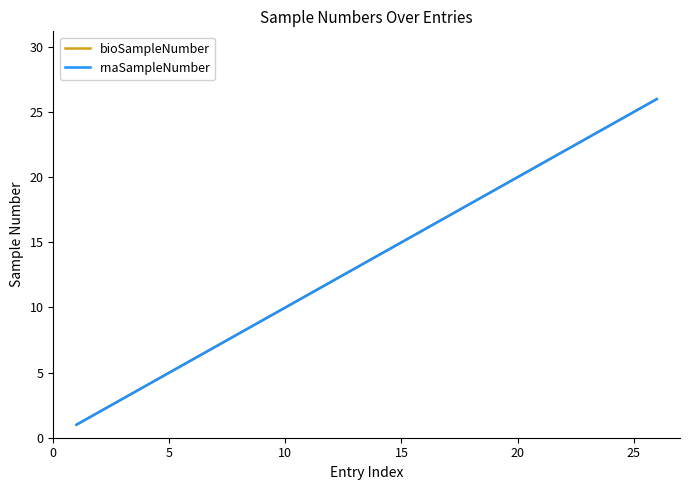

Is this an area chart (filled region under the line)?

No